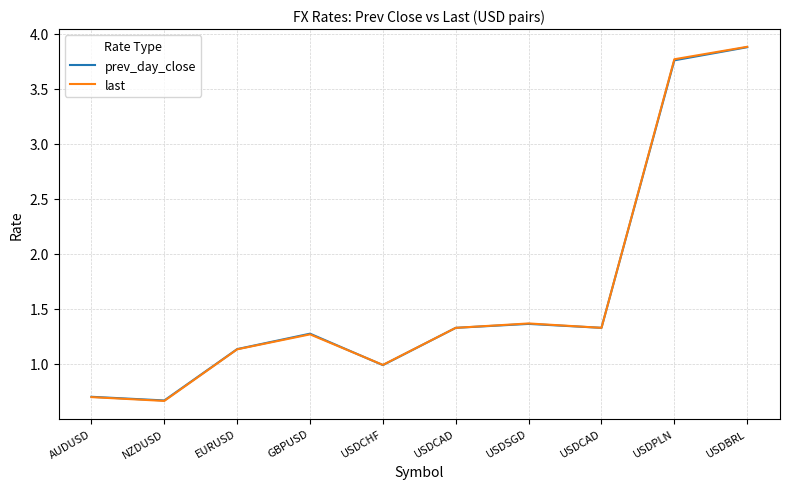

How many lines are shown in the chart?

2